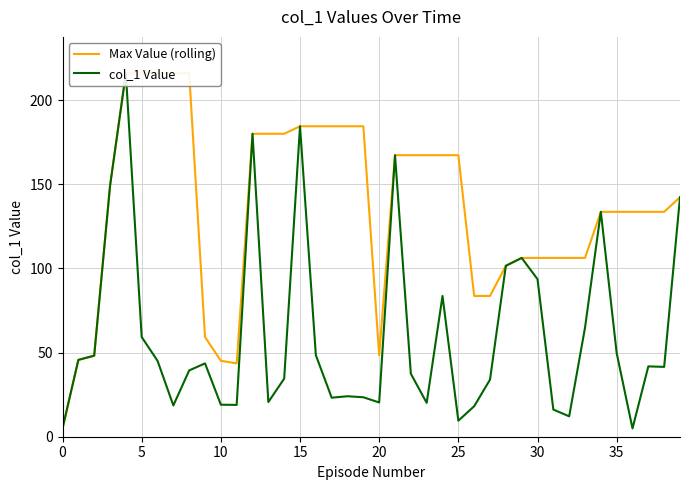

True or false: col_1 Value and Max Value (rolling) cross at least once.

False